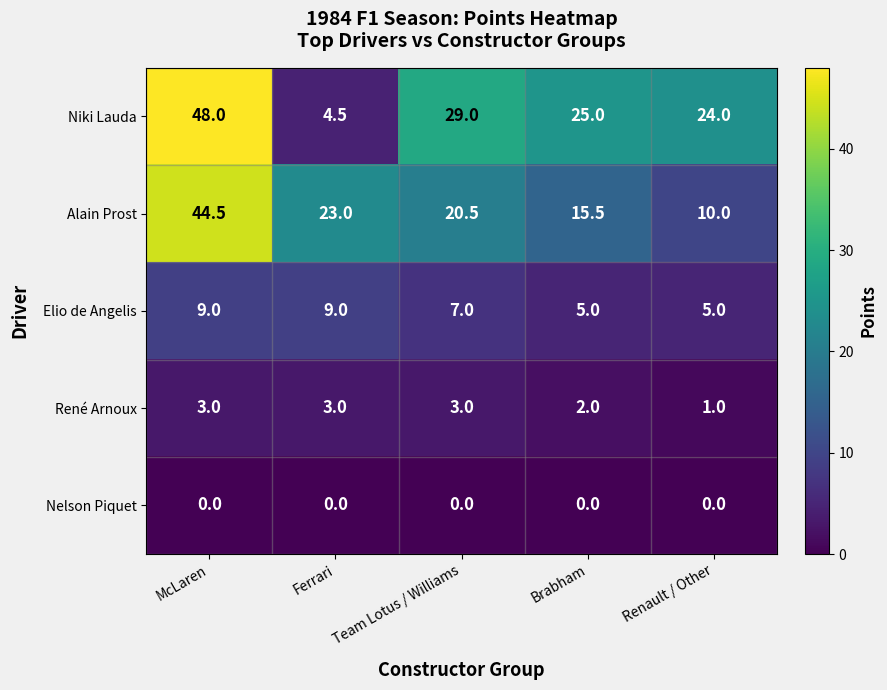

Where is Niki Lauda nearest to the value 26?

Brabham